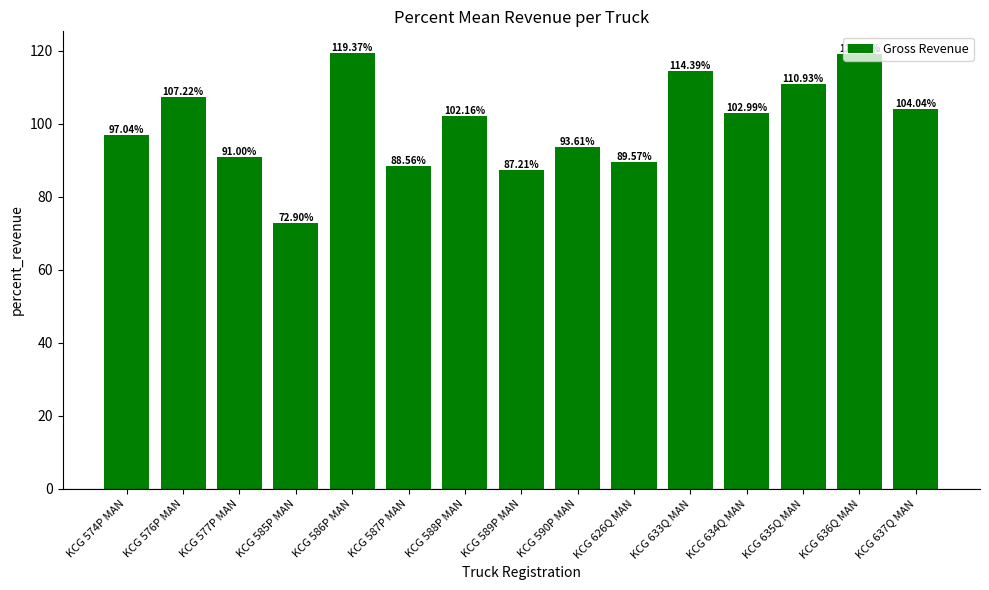

Which has a higher value, KCG 637Q MAN or KCG 635Q MAN?

KCG 635Q MAN